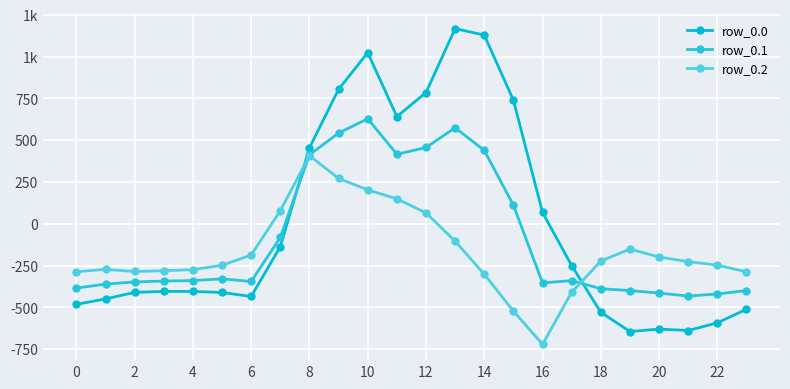

Does the chart have visible grid lines?

Yes